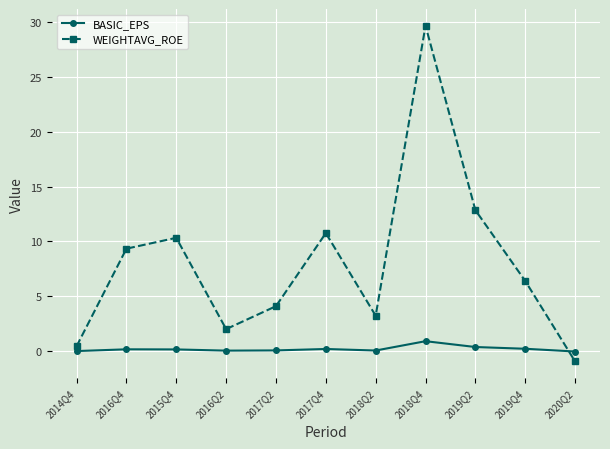

Where is the first local minimum for WEIGHTAVG_ROE?

2016Q2